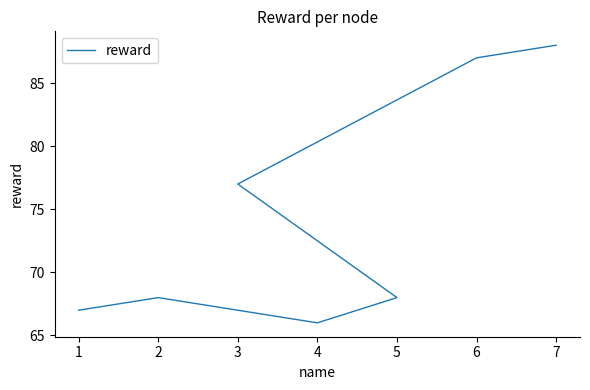

How many points are lower than both their immediate neighbors (excluding endpoints)?

1